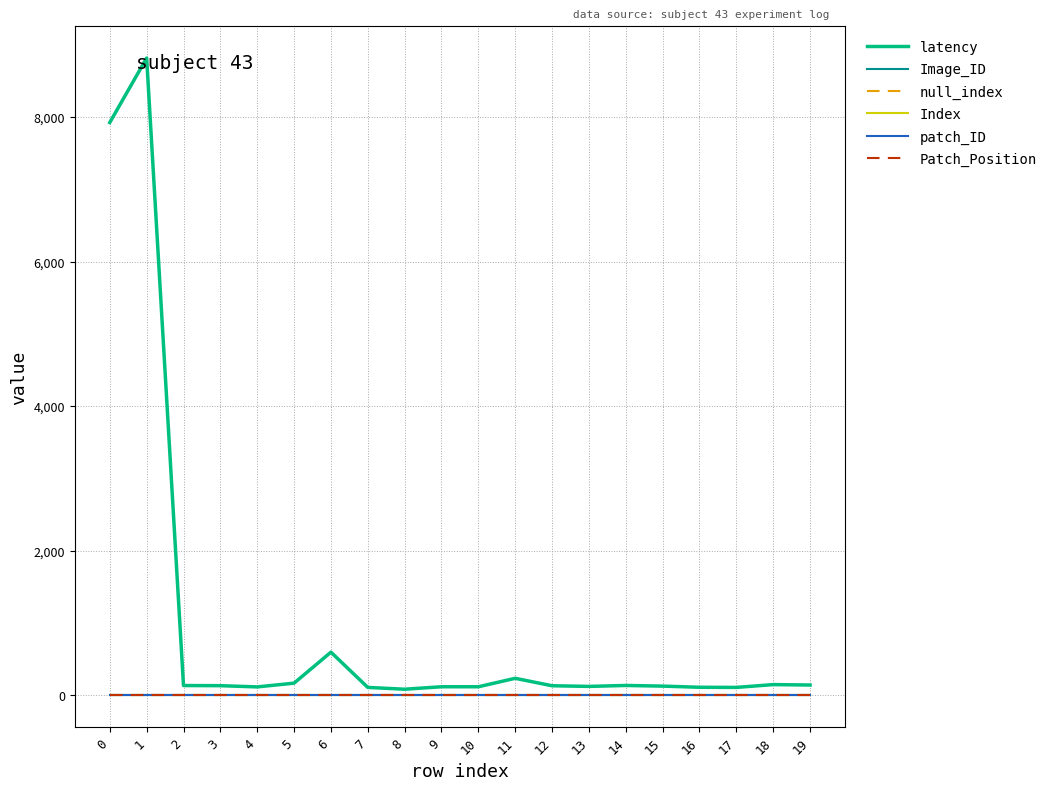

List the labels in order of patch_ID value, largest first.

0, 1, 2, 3, 4, 5, 6, 7, 8, 9, 10, 11, 12, 13, 14, 15, 16, 17, 18, 19